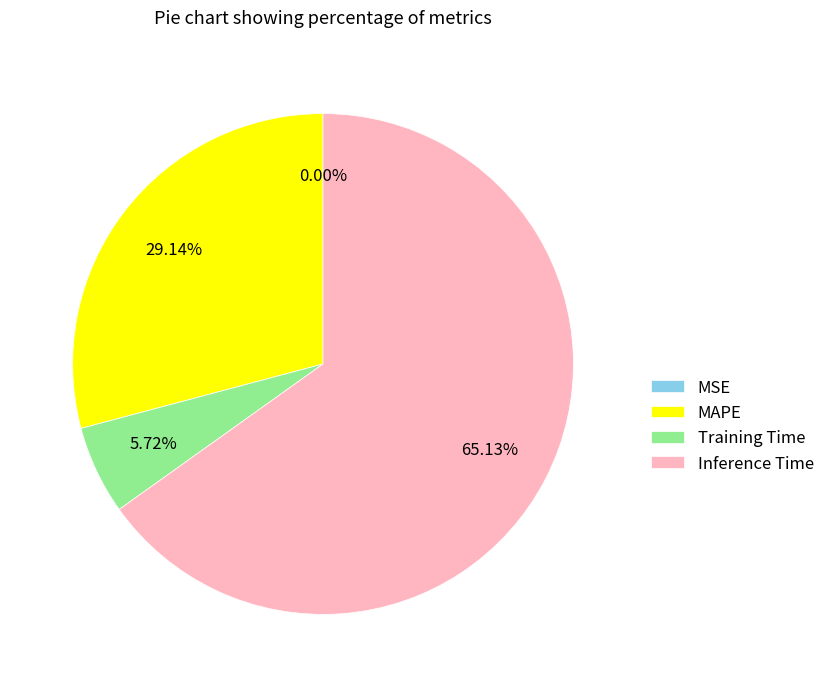

To the nearest percent, what is the average slice percentage?

25%